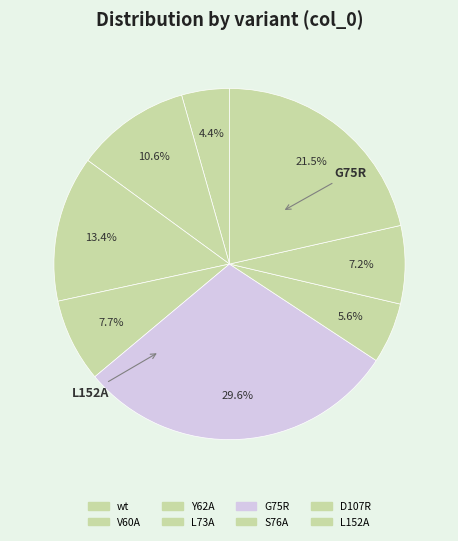

Count the number of slices in the pie.

8